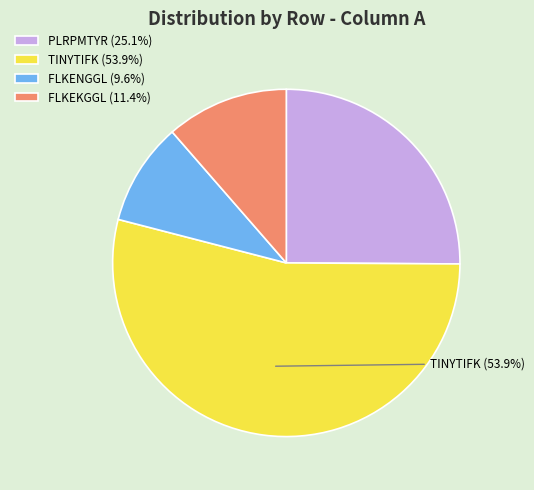

Is there any slice that represents more than half of the pie?

Yes